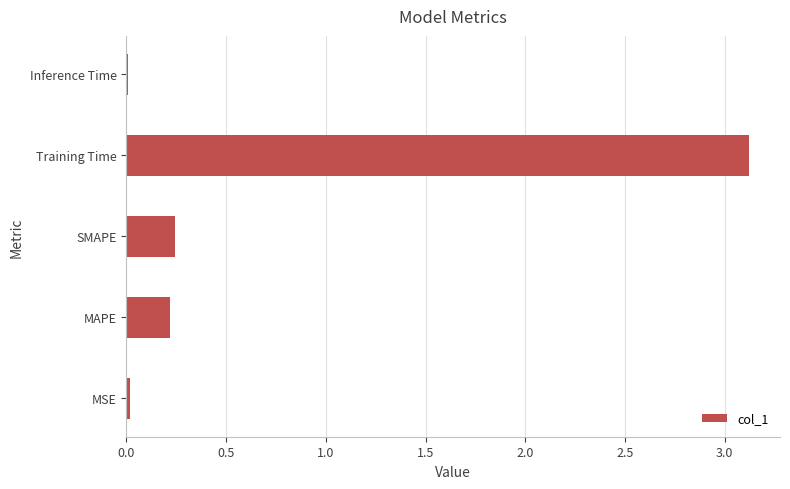

Which has a higher value, Inference Time or MAPE?

MAPE